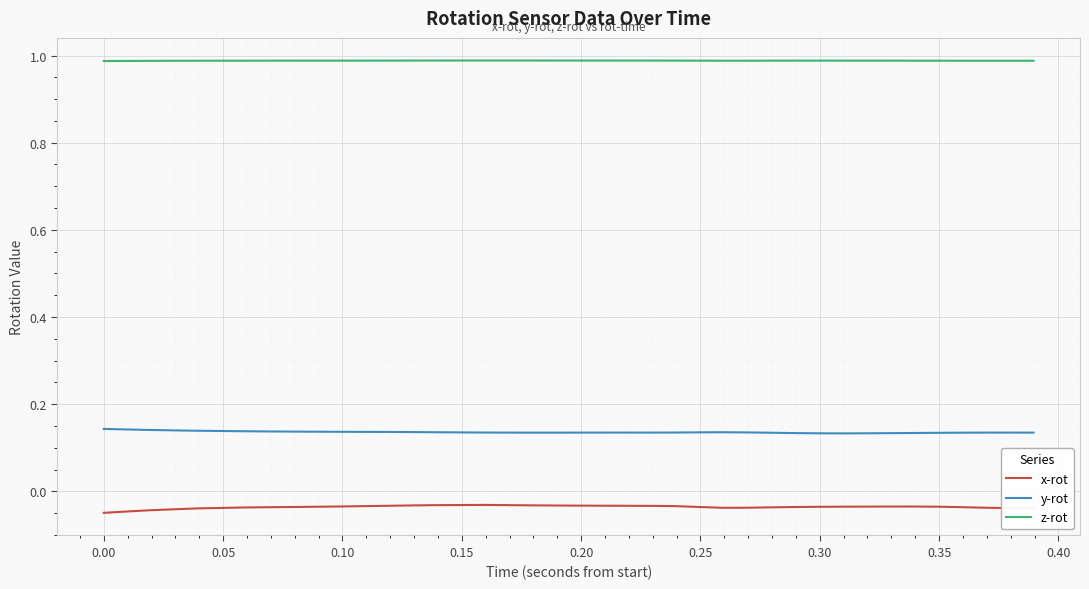

List the series in order of their overall mean, lowest first.

x-rot, y-rot, z-rot